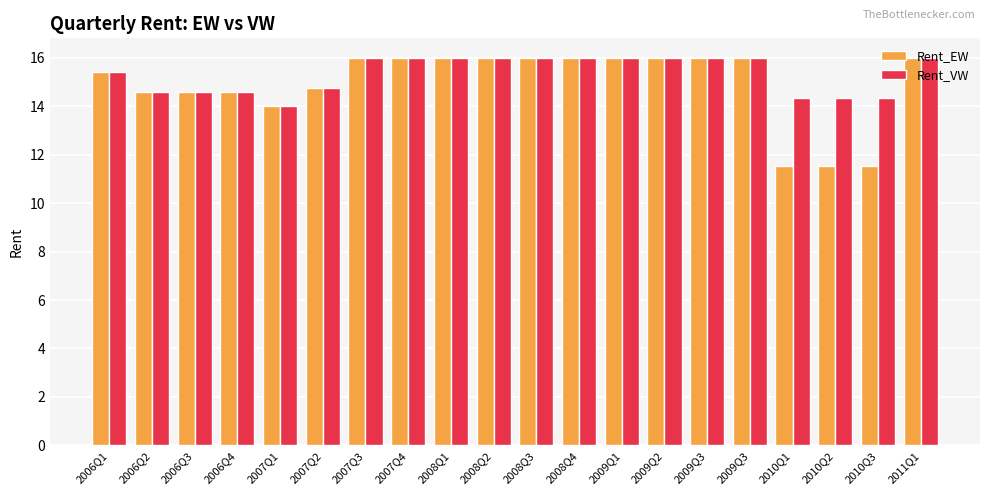

Reading right to left, what are all the values shown in this chart?

Rent_EW: 16.0	11.5	11.5	11.5	16.0	16.0	16.0	16.0	16.0	16.0	16.0	16.0	16.0	16.0	14.8	14.0	14.6	14.6	14.6	15.4
Rent_VW: 16.0	14.3	14.3	14.3	16.0	16.0	16.0	16.0	16.0	16.0	16.0	16.0	16.0	16.0	14.8	14.0	14.6	14.6	14.6	15.4